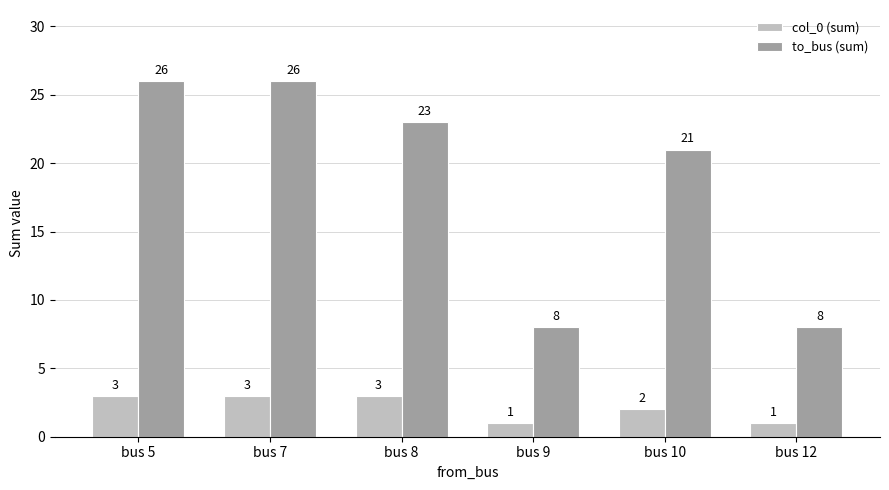

Reading right to left, transcribe all the data shown in this chart.

col_0 (sum): bus 12=1	bus 10=2	bus 9=1	bus 8=3	bus 7=3	bus 5=3
to_bus (sum): bus 12=8	bus 10=21	bus 9=8	bus 8=23	bus 7=26	bus 5=26